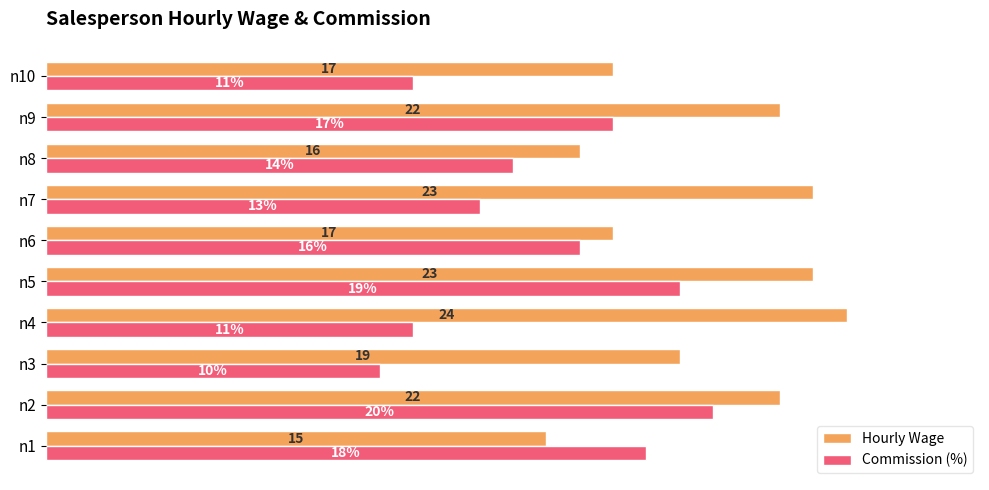

Which category has the highest value across all series?

n4